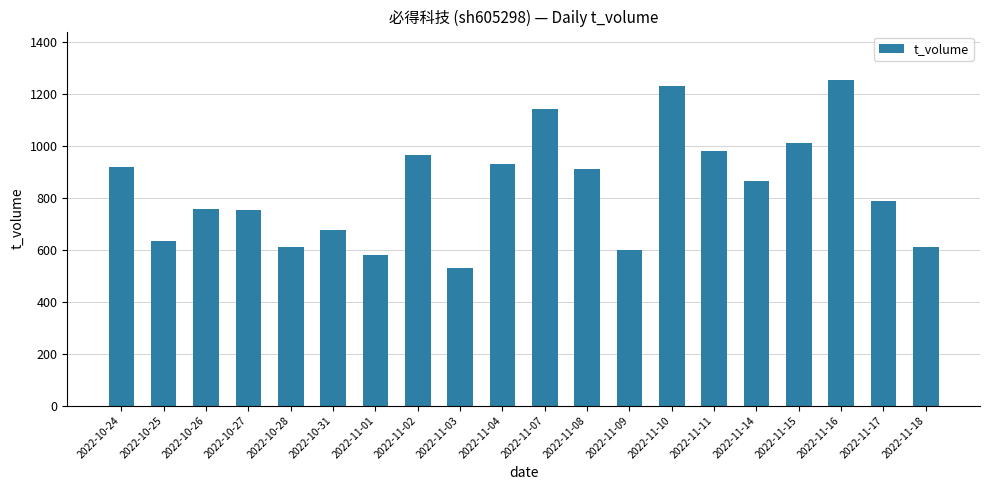

Is it true that the value at 2022-10-26 is 756?

True